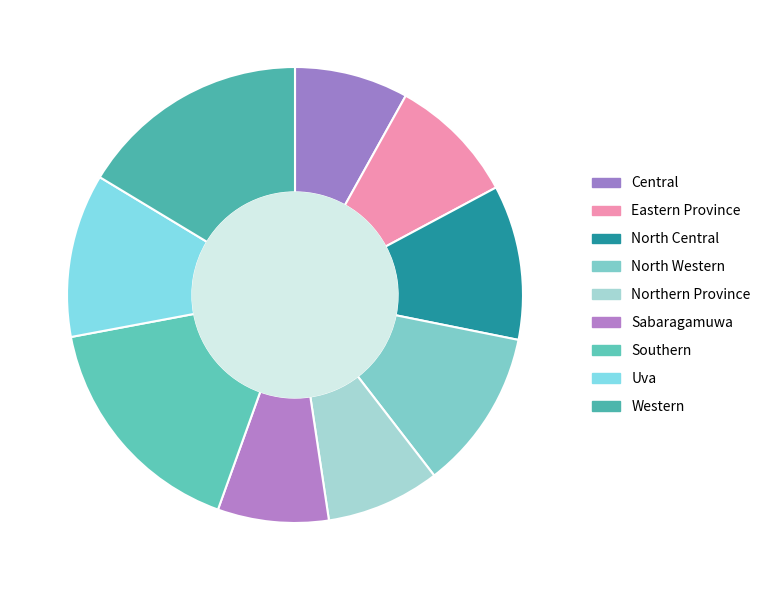

Count the number of slices in the pie.

9